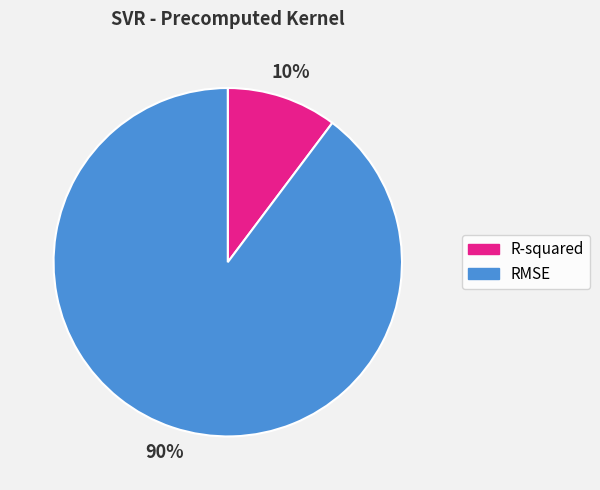

Does any single category account for the majority?

Yes